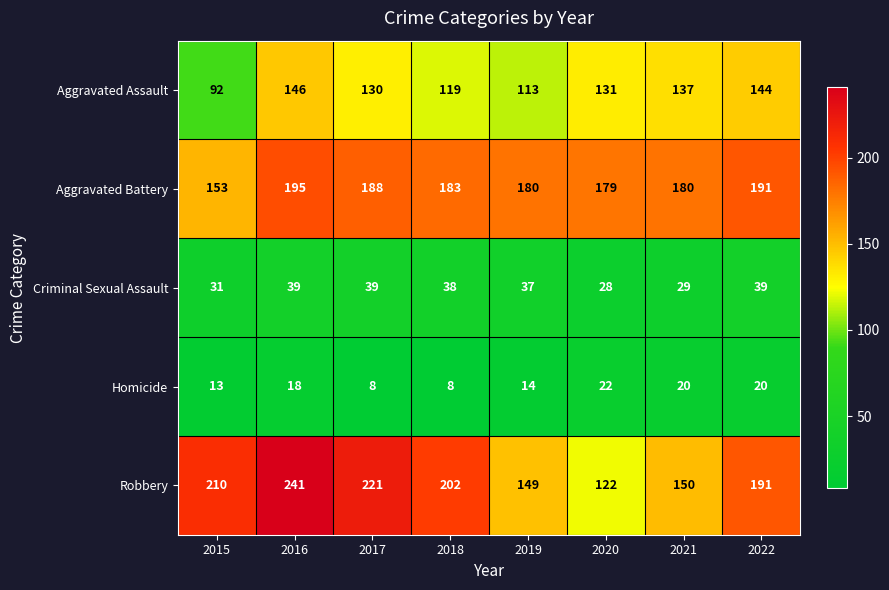

How many categories are shown in the chart?

8